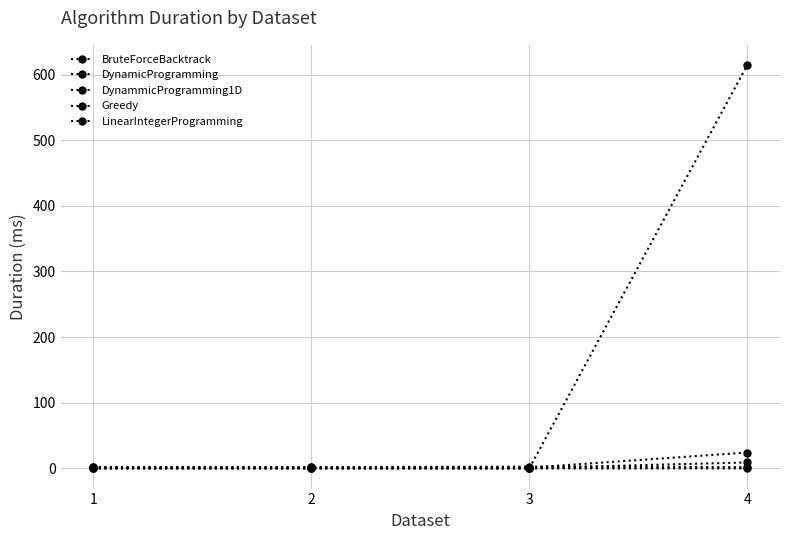

Does the chart have visible grid lines?

Yes